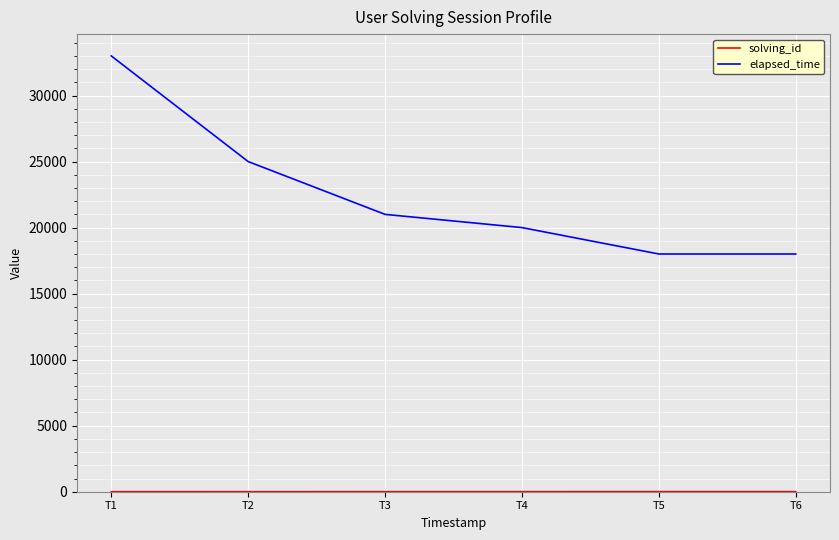

At how many categories does at least one series exceed 15173?

6